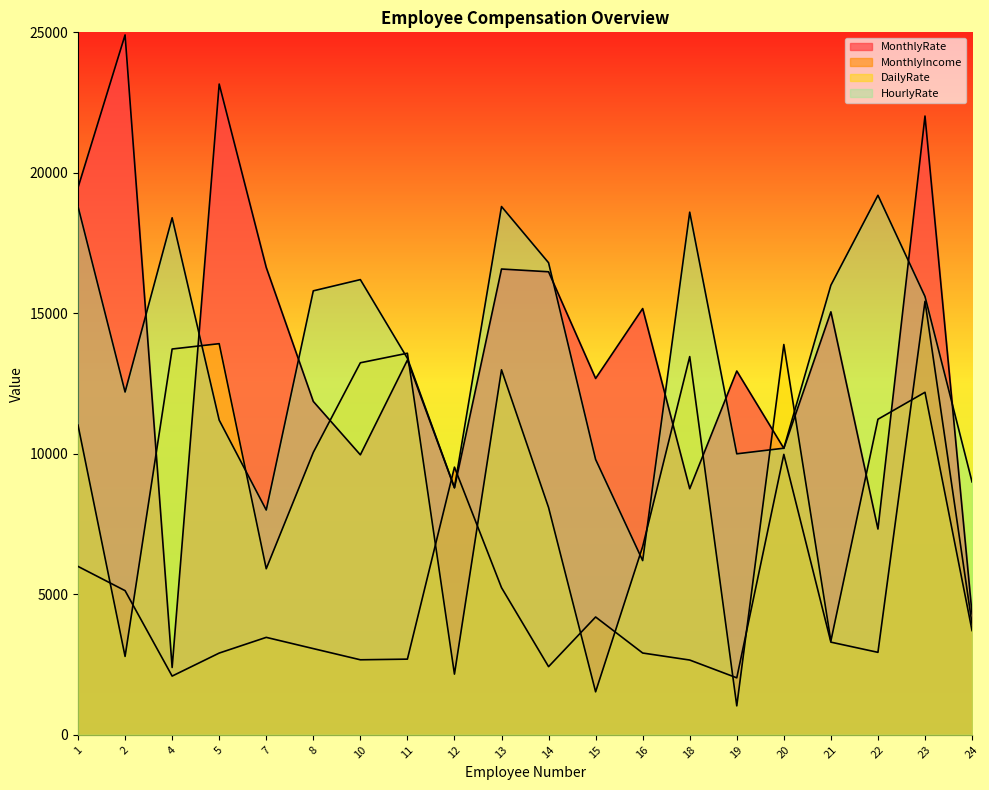

The value of MonthlyRate at 8 is 11864. True or false?

True